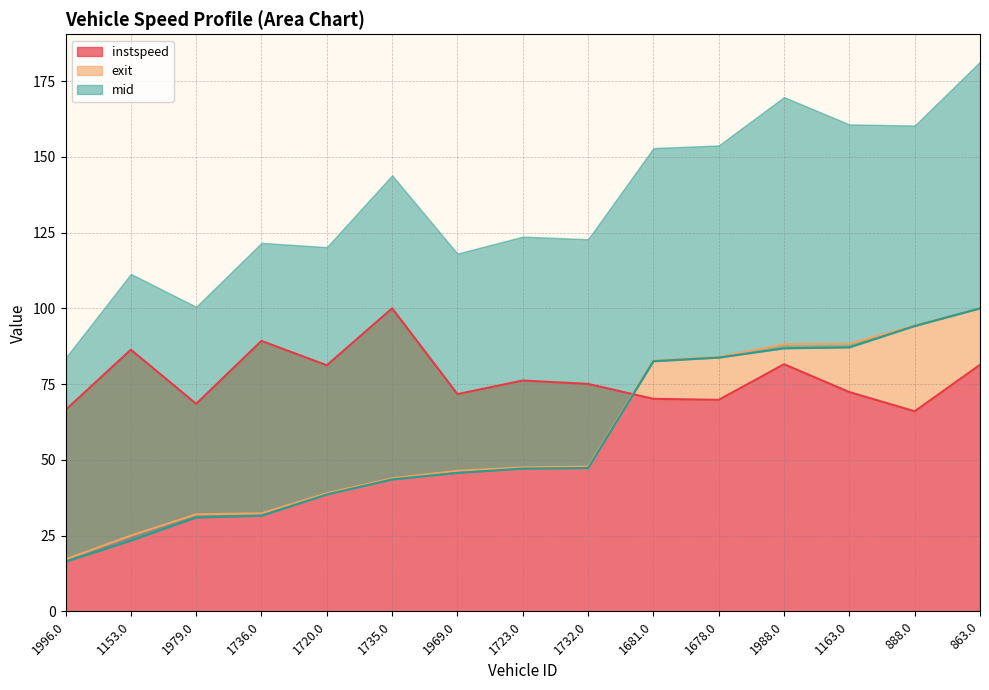

How many categories are shown in the chart?

15